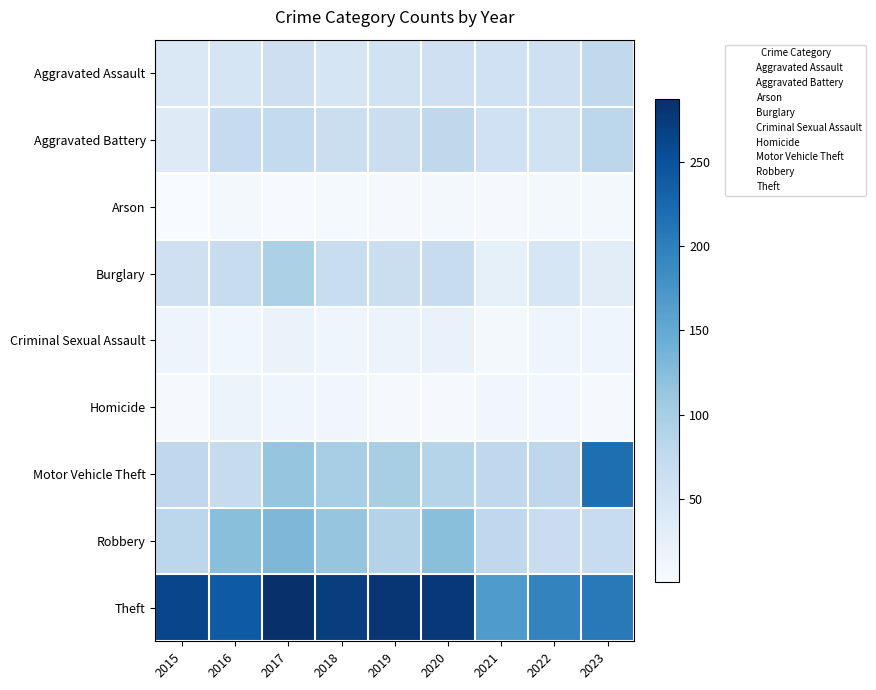

At how many categories does at least one series exceed 50?

9